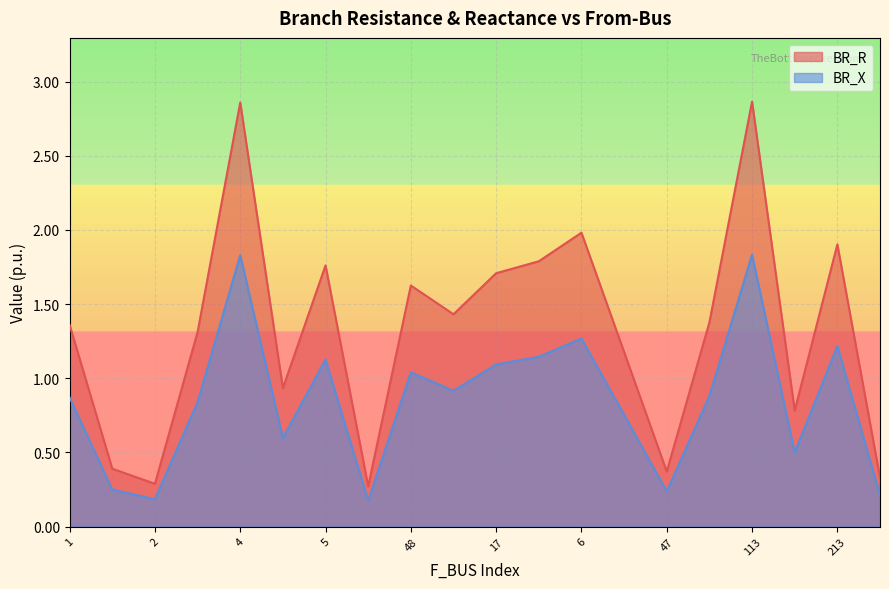

What is the difference between the maximum and minimum values in the BR_R series?

2.6